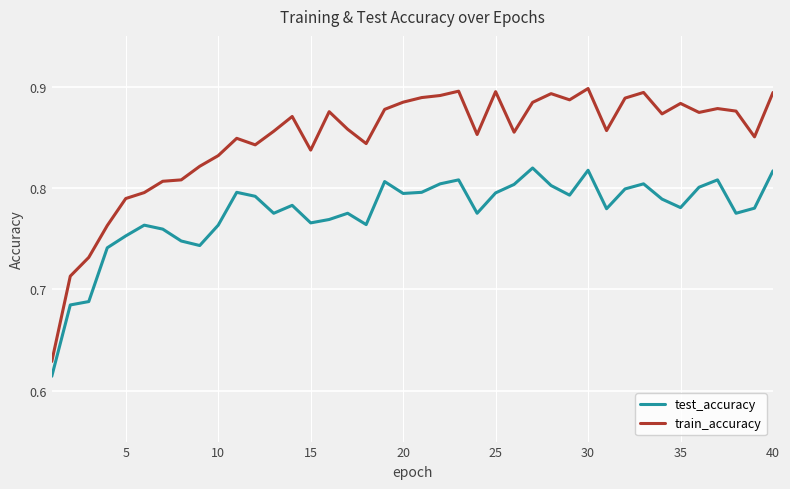

In train_accuracy, how many points are lower than both neighbors (excluding endpoints)?

10